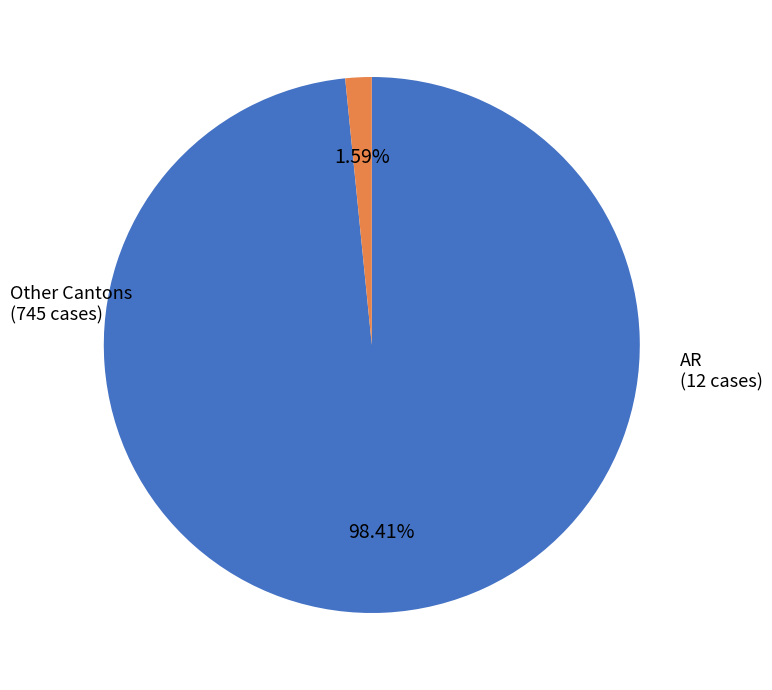

Is there a majority slice in this chart?

Yes